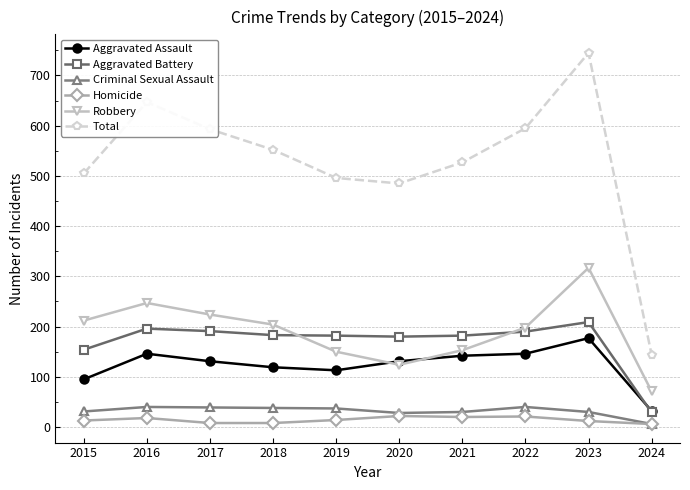

Between 2015 and 2024, which series saw the biggest shift?

Total